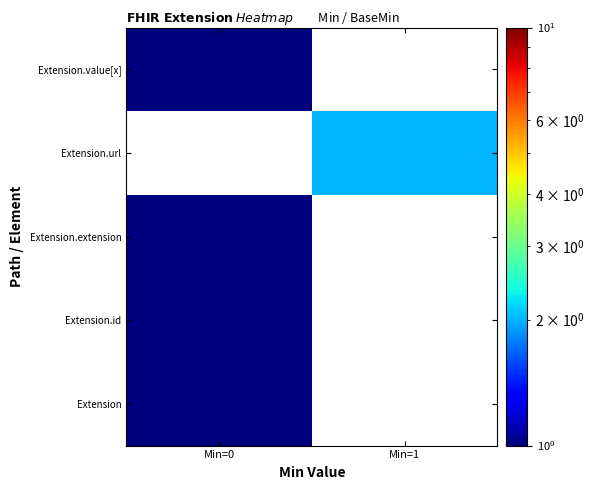

Reading left to right, transcribe all the data shown in this chart.

Extension: Min=0=1	Min=1=0
Extension.id: Min=0=1	Min=1=0
Extension.extension: Min=0=1	Min=1=0
Extension.url: Min=0=0	Min=1=2
Extension.value[x]: Min=0=1	Min=1=0